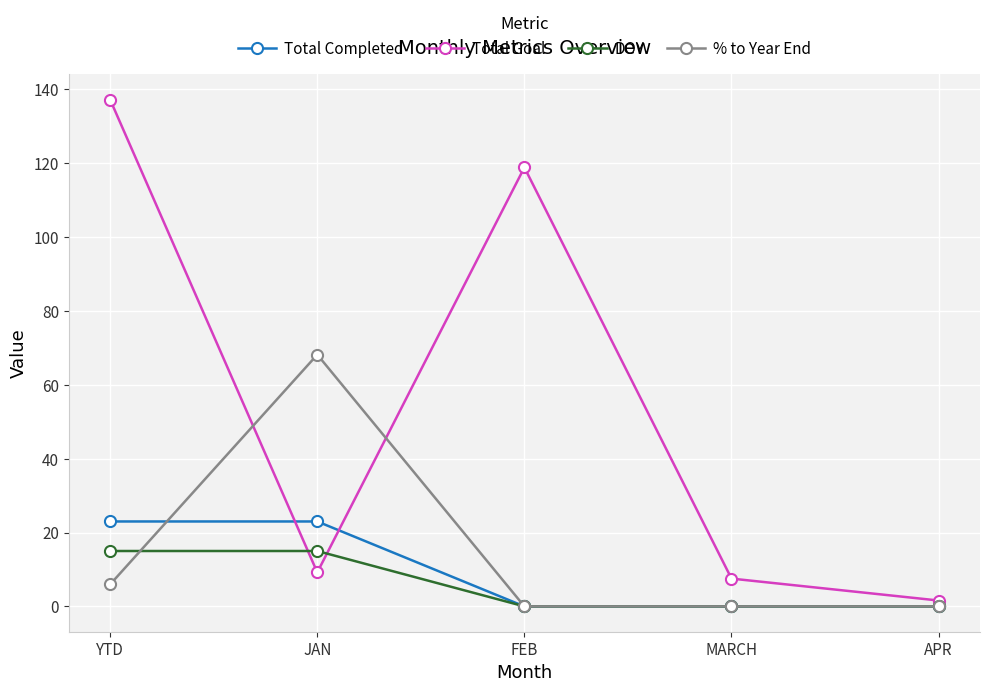

Which series has the widest spread of values?

Total Goal